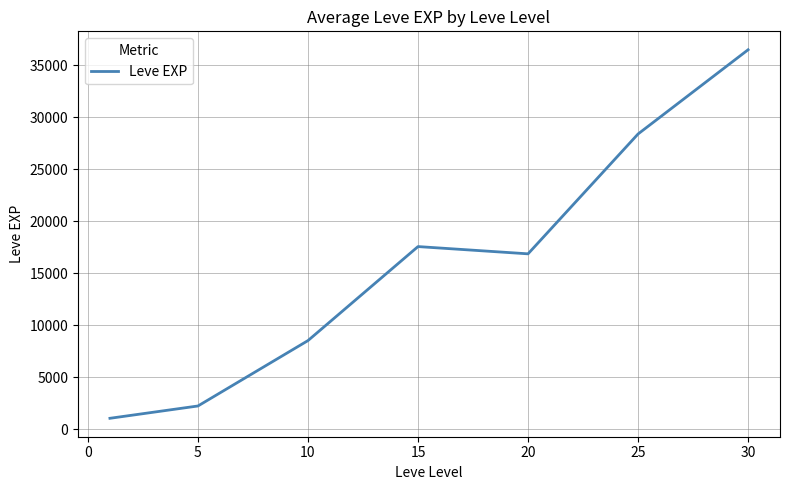

What is the minimum value shown in the chart?

1048.0